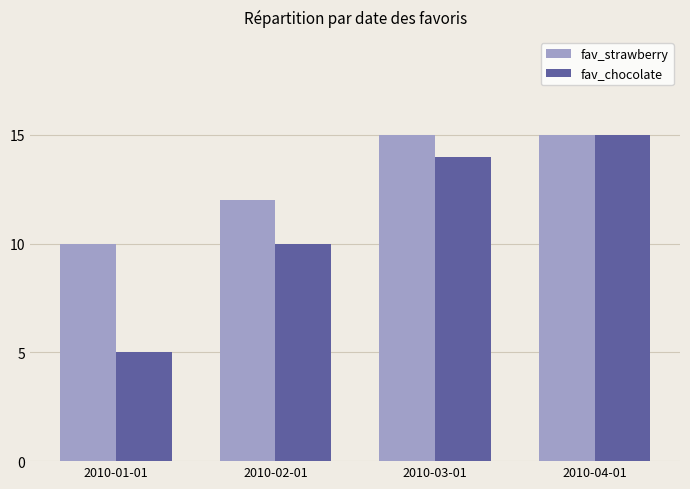

Reading left to right, transcribe all the data shown in this chart.

fav_strawberry: 10	12	15	15
fav_chocolate: 5	10	14	15